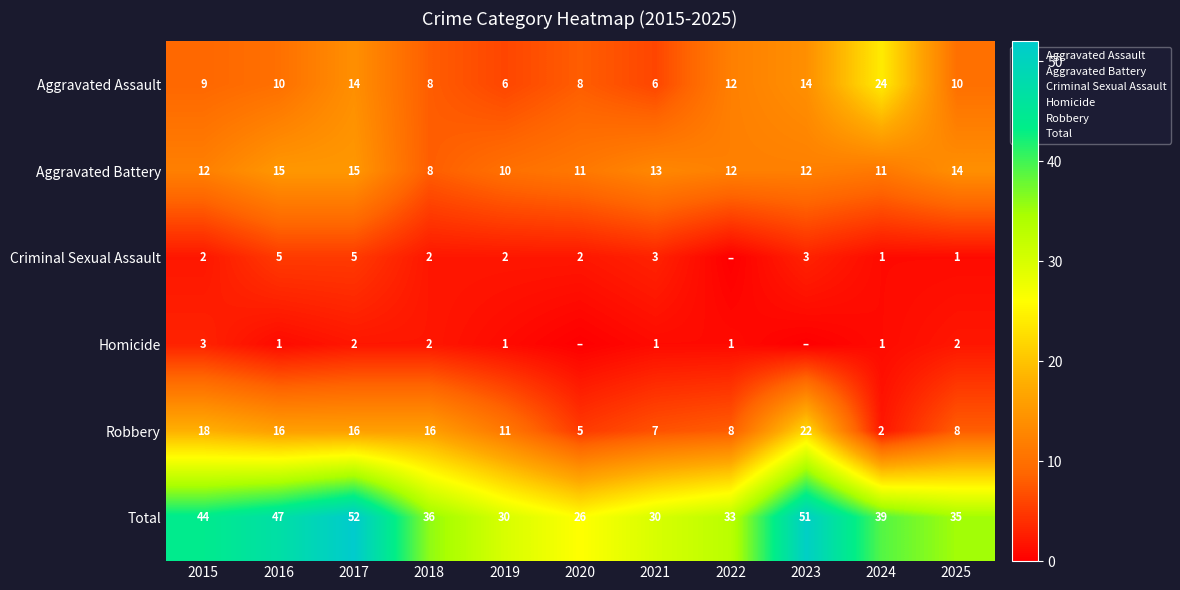

Between 2018 and 2022, which series saw the biggest shift?

Robbery